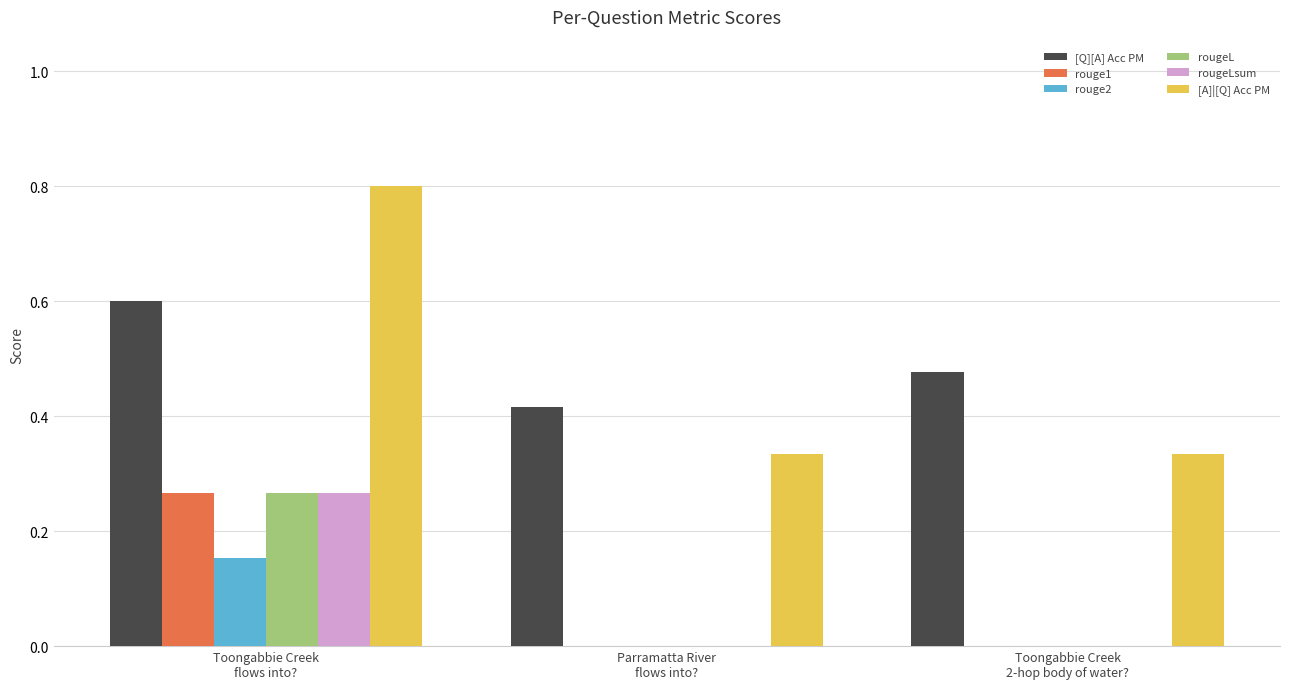

What is the average value of the rouge2 series?

0.1